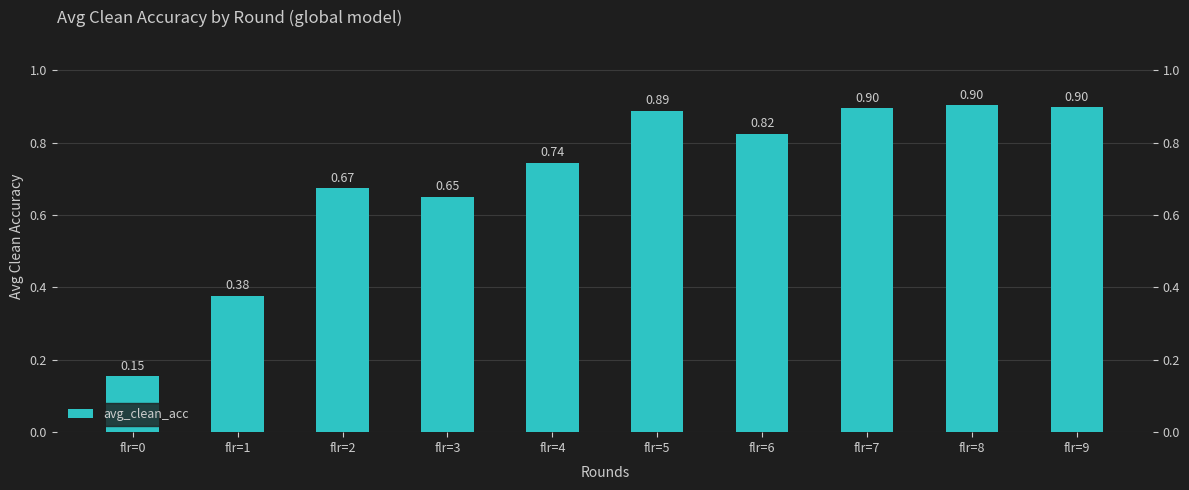

Are the bars grouped side by side (vs. stacked)?

No